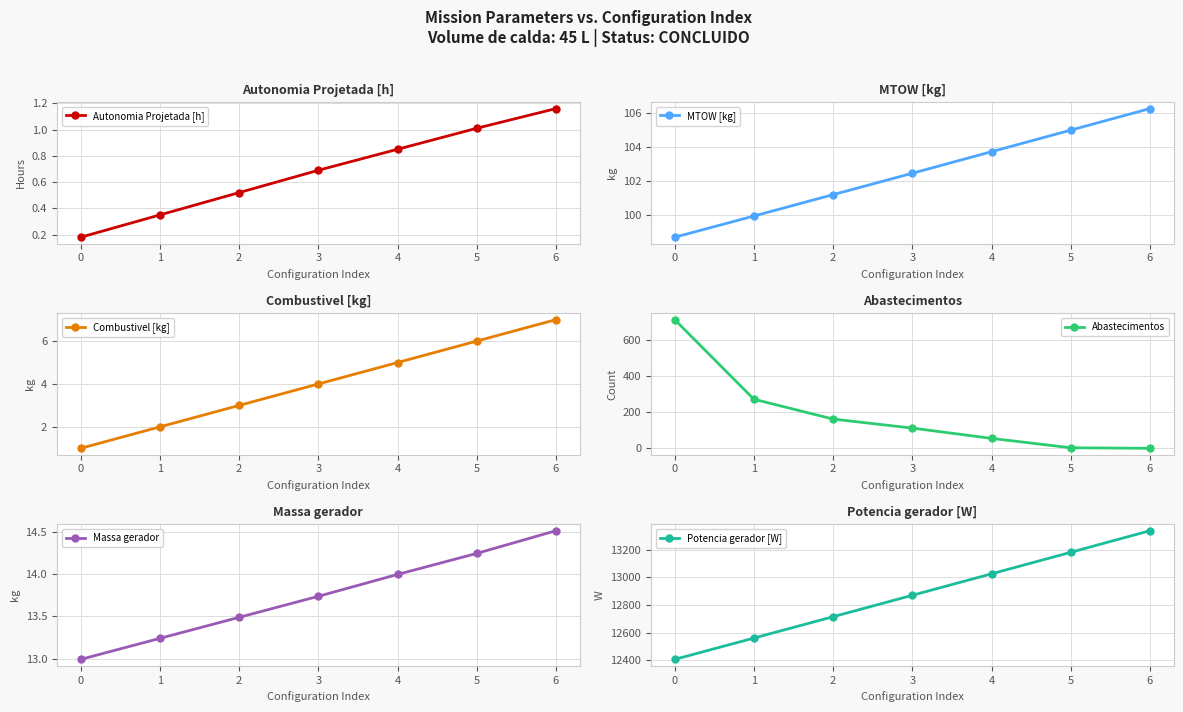

What is the difference between the maximum and minimum values in the Massa gerador series?

1.5